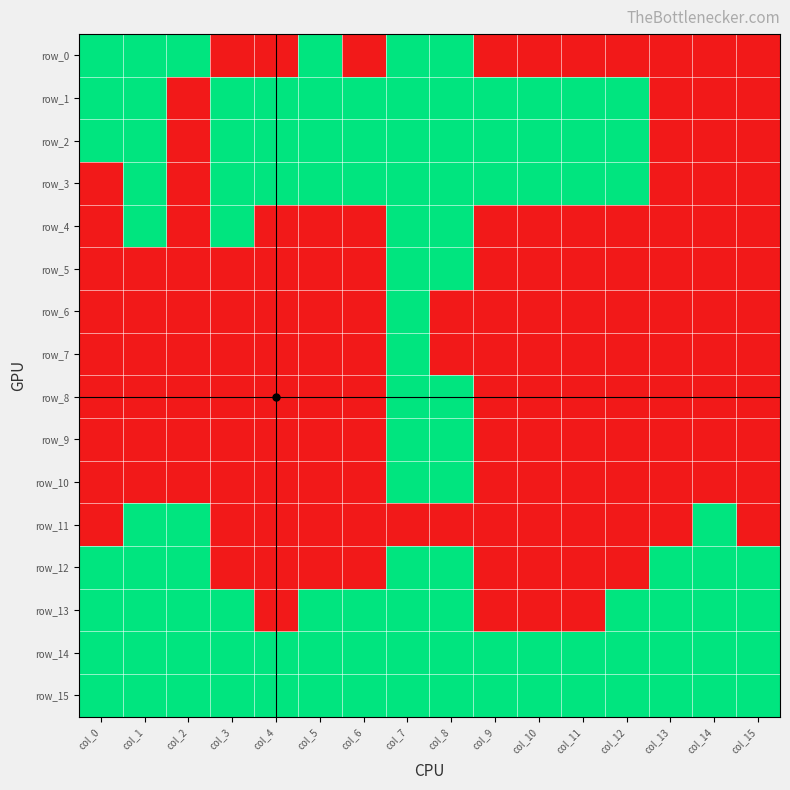

At col_13, list the series in order from largest to smallest.

row_12, row_13, row_14, row_15, row_0, row_1, row_2, row_3, row_4, row_5, row_6, row_7, row_8, row_9, row_10, row_11